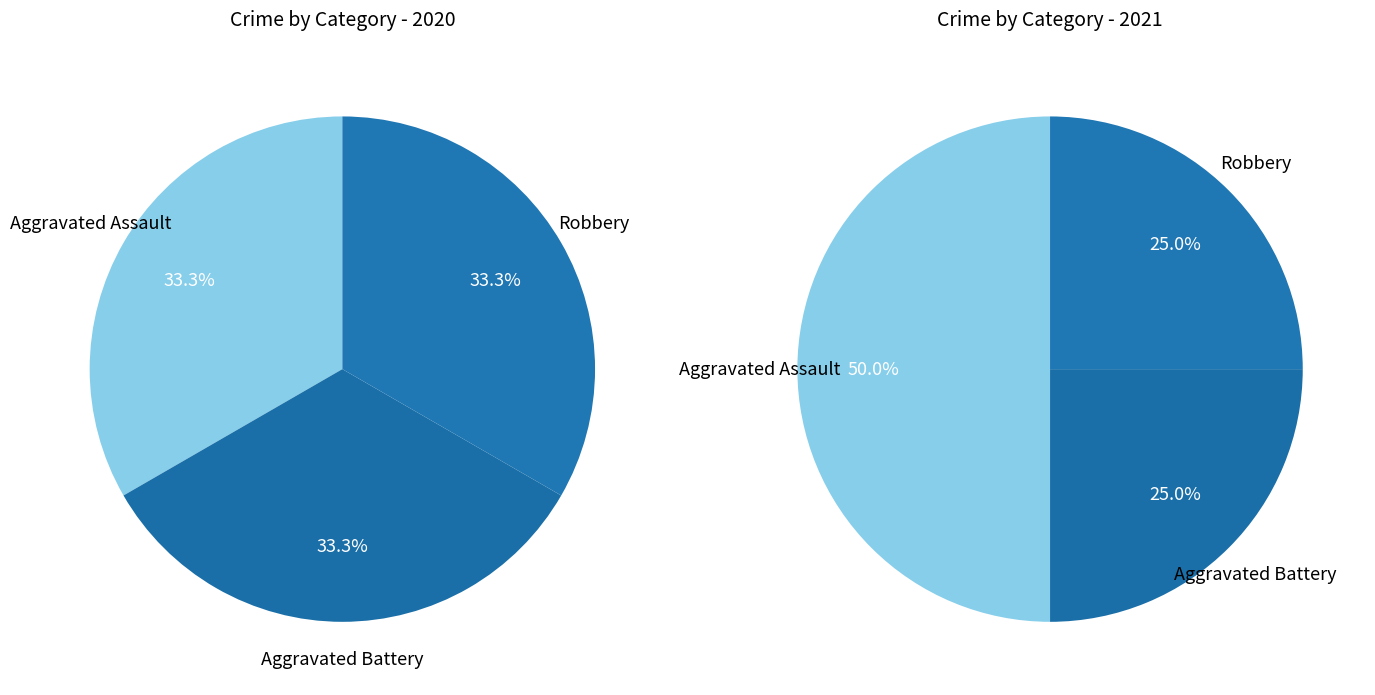

How many segments does this pie chart have?

3